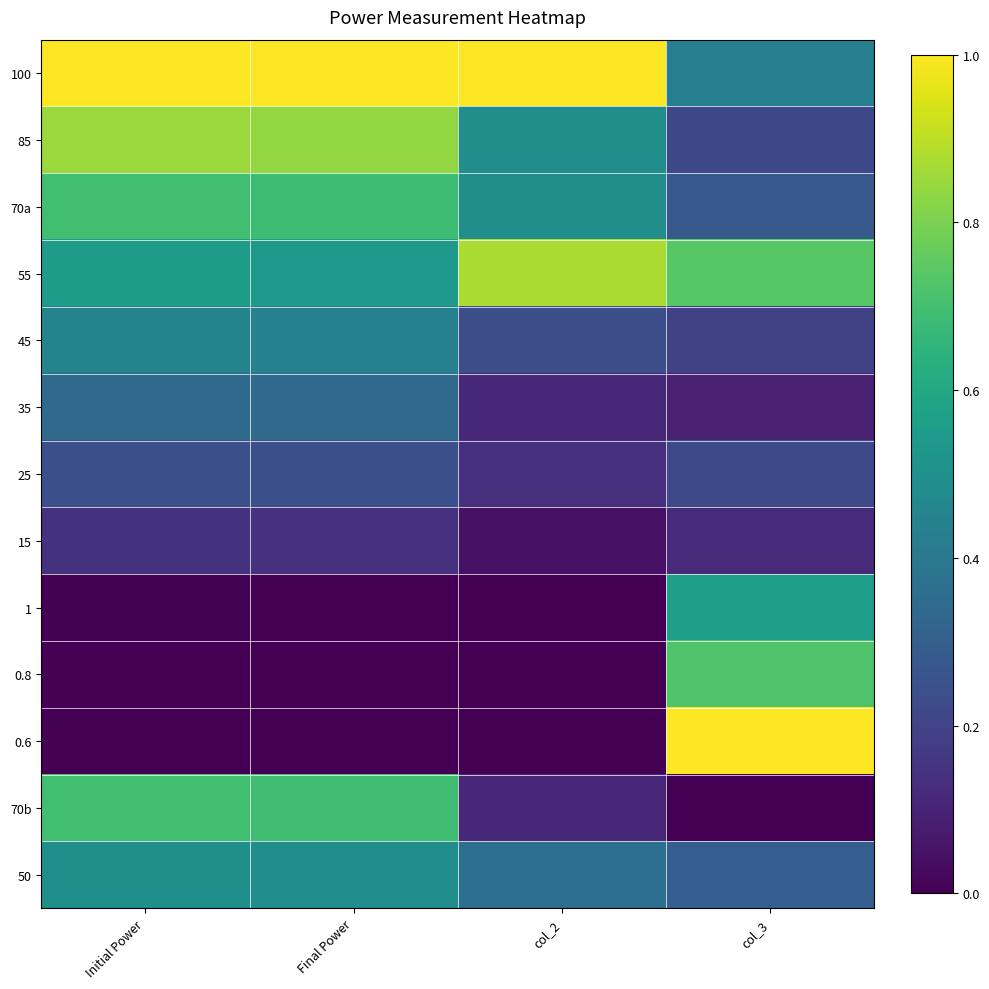

Which label corresponds to the smallest value in the chart?

col_2